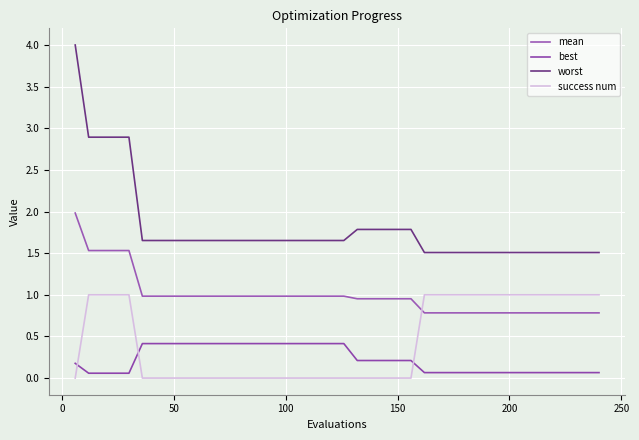

True or false: worst has more than 0 points higher than both neighbors.

False